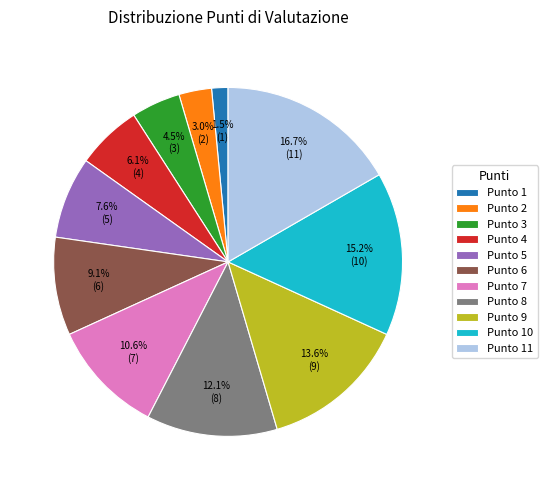

What is the smallest slice in the pie chart?

Punto 1